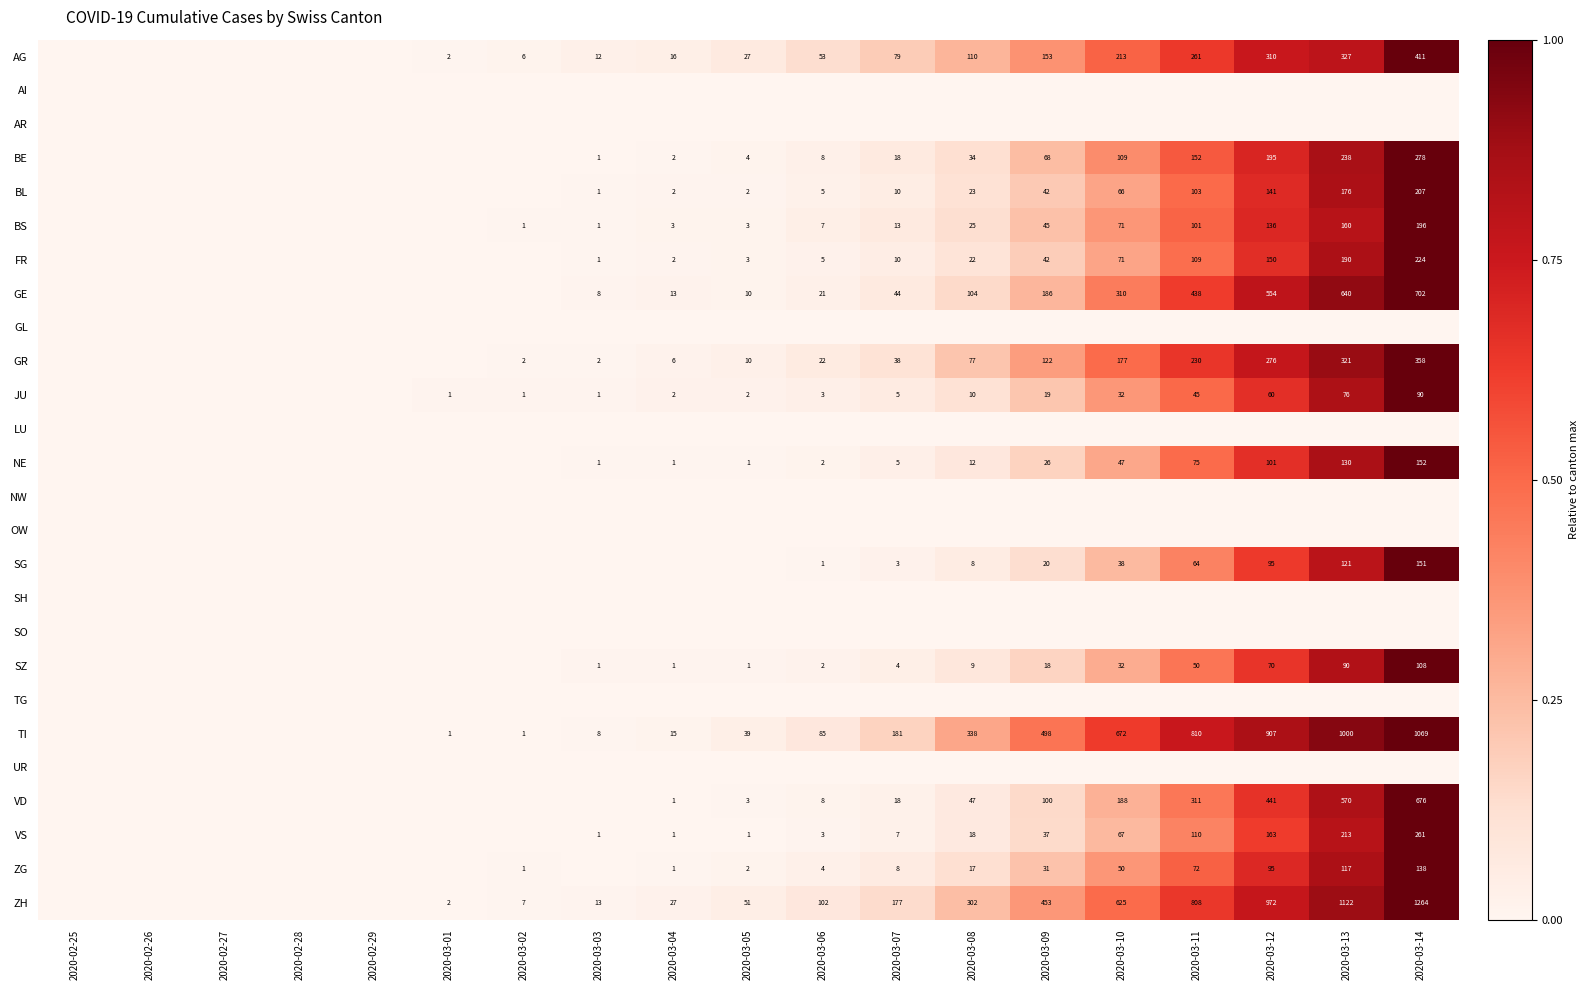

What is the difference between the JU values at 2020-03-02 and 2020-03-08?

9